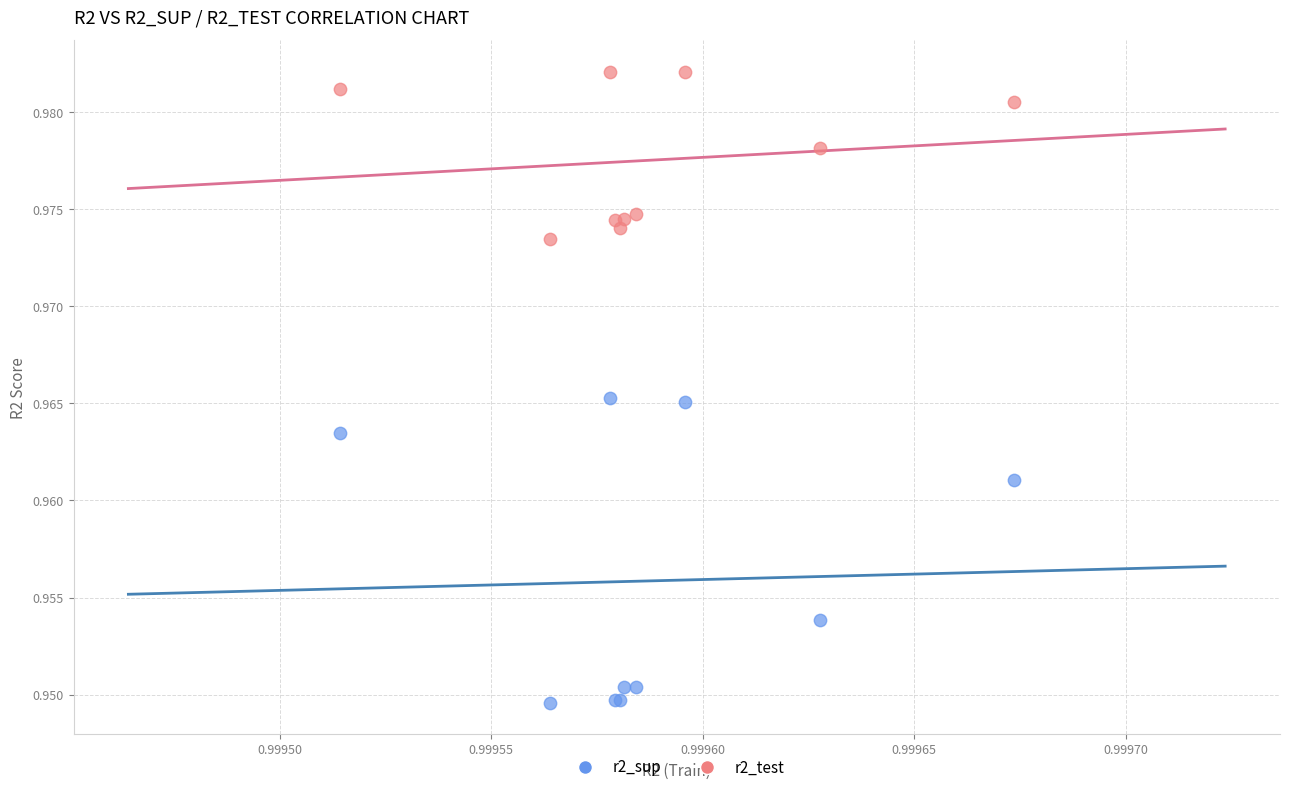

What are all the series names shown in the legend?

r2_sup, r2_test